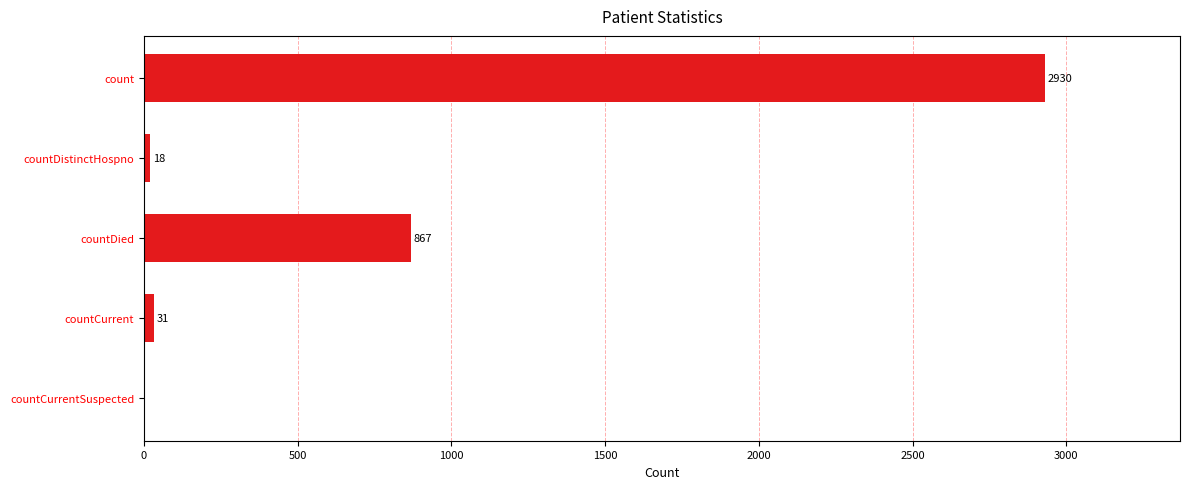

Reading bottom to top, transcribe all the data shown in this chart.

countCurrentSuspected=0	countCurrent=31	countDied=867	countDistinctHospno=18	count=2930